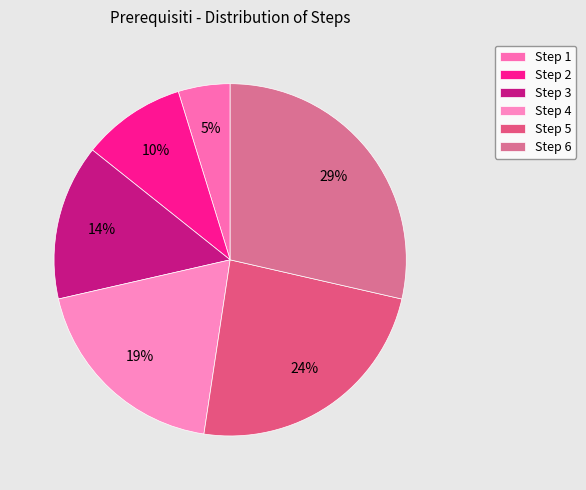

Between Step 3 and Step 6, which is larger?

Step 6